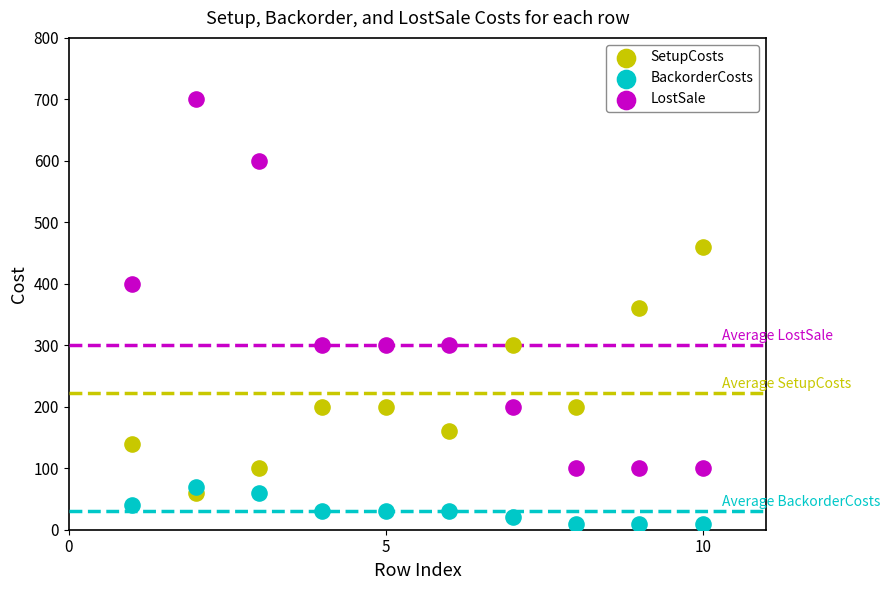

Which series has the largest Y range (max minus min)?

LostSale